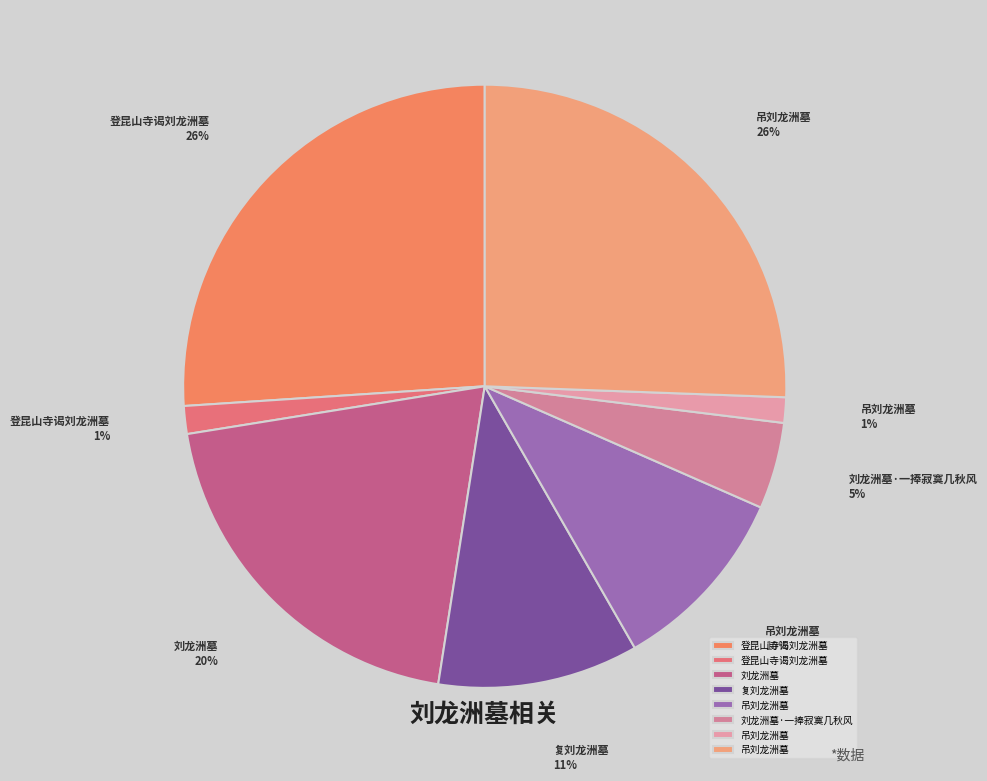

Count the number of slices in the pie.

8